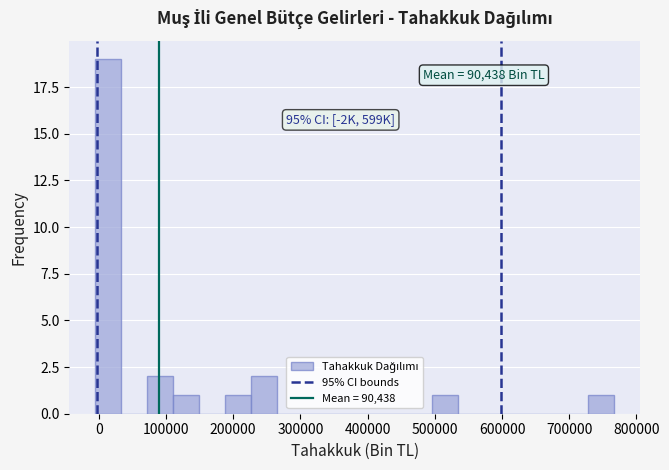

Around what value on the x-axis is the tallest bar? Give the approximate position of its centre, as read against the axis.

10000